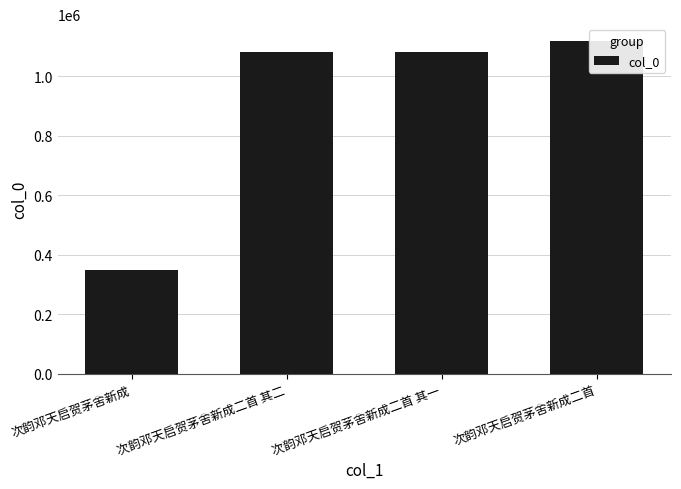

Rank the categories by value from lowest to highest.

次韵邓天启贺茅舍新成, 次韵邓天启贺茅舍新成二首 其一, 次韵邓天启贺茅舍新成二首 其二, 次韵邓天启贺茅舍新成二首